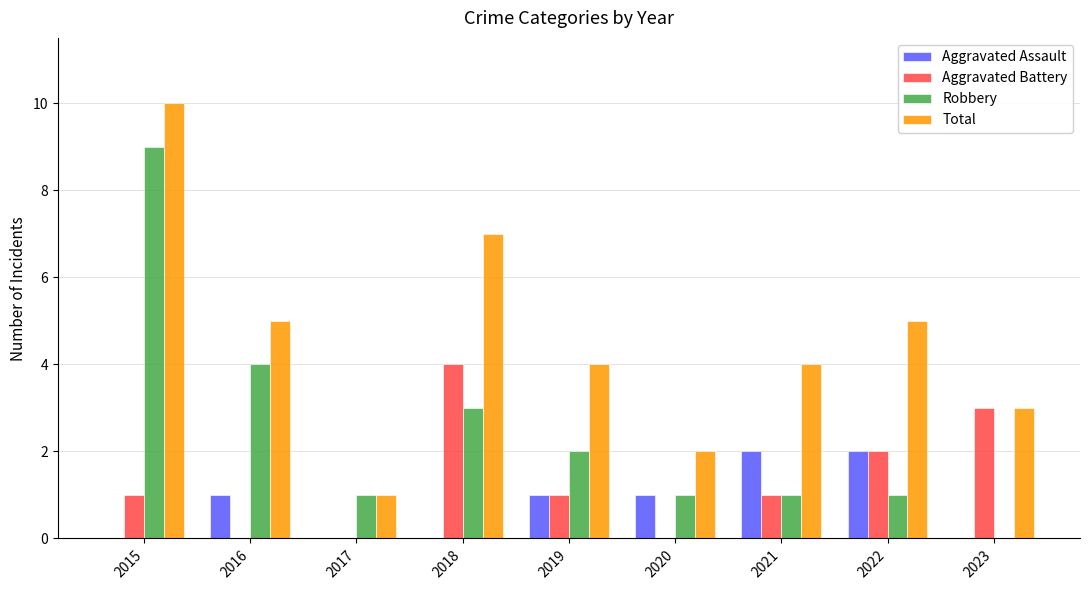

What is the difference between the Total values at 2020 and 2016?

3